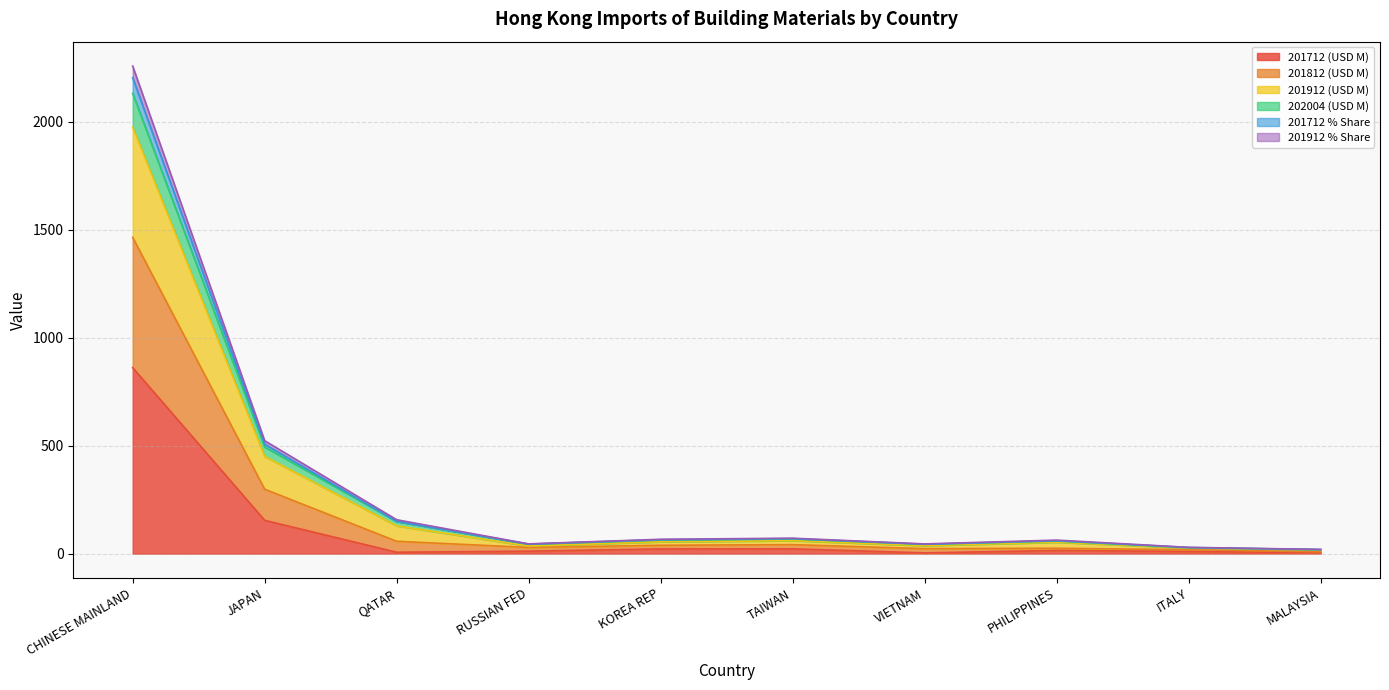

Which category has the highest value in the 201712 (USD M) series?

CHINESE MAINLAND